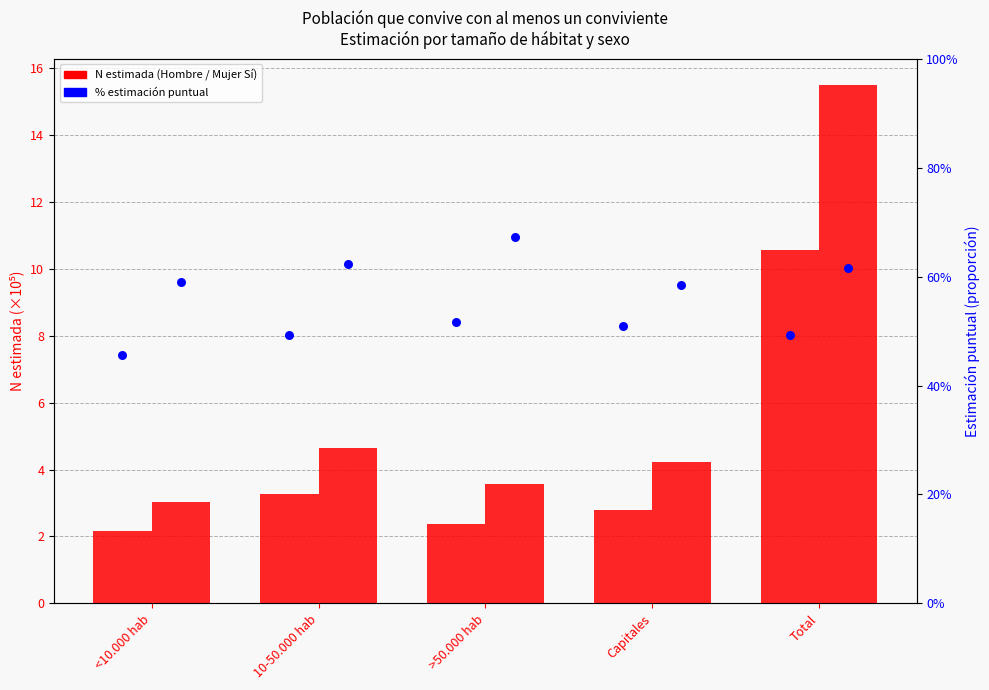

At which category is the sum across all series the highest?

Total